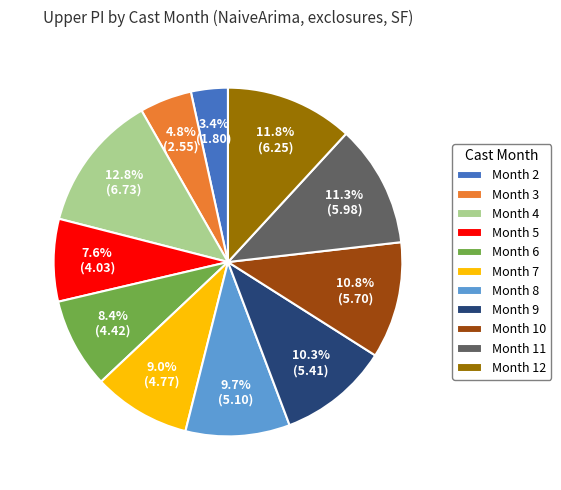

Which category has the biggest portion of the pie?

Month 4